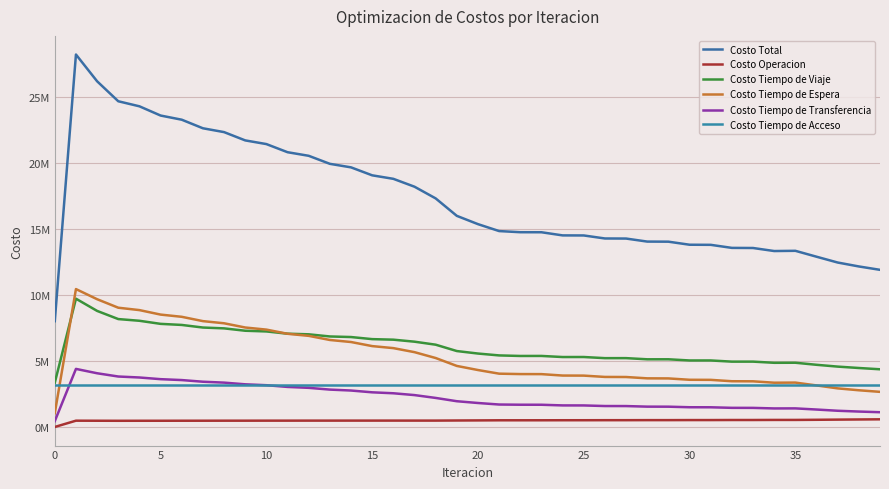

What is the average value of the Costo Tiempo de Espera series?

5310251.5